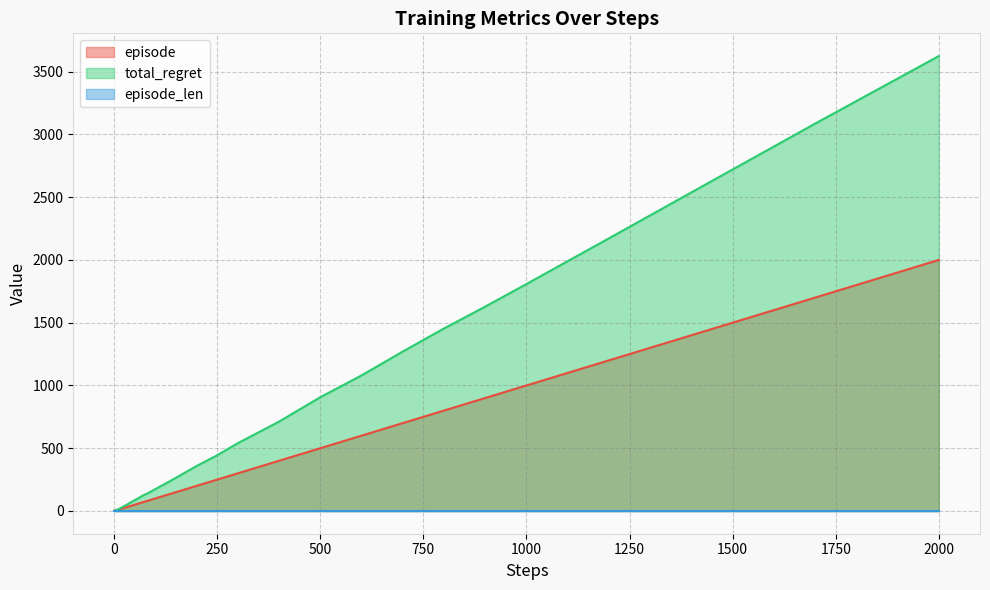

The value of total_regret at 250 is 199. True or false?

False